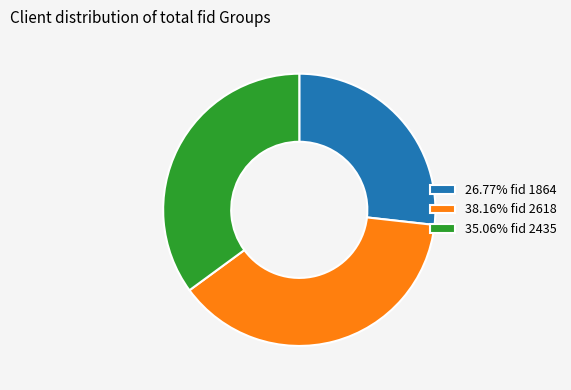

Does any single category account for the majority?

No